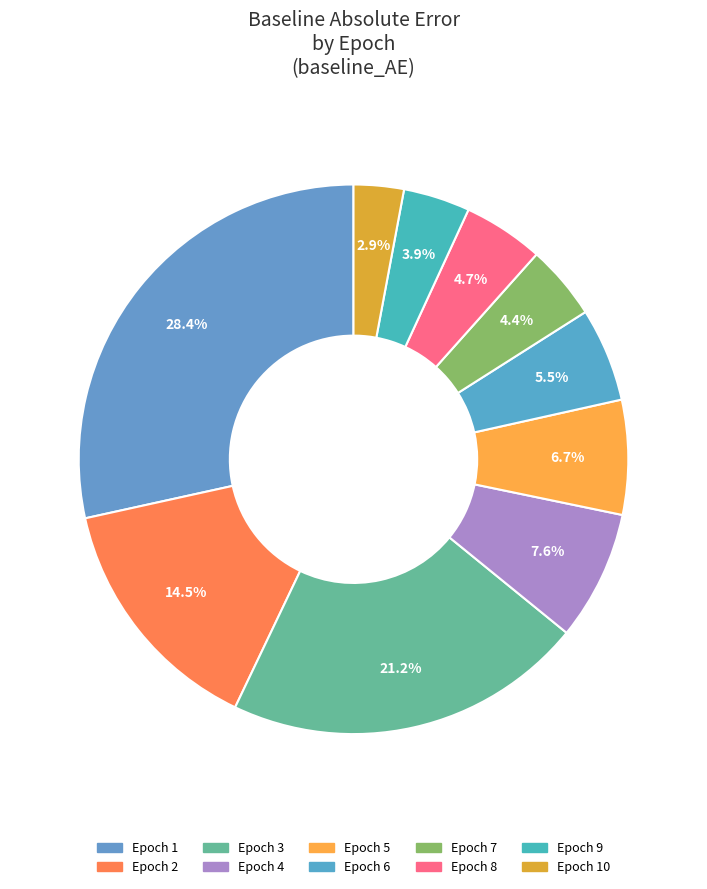

Count the number of slices in the pie.

10